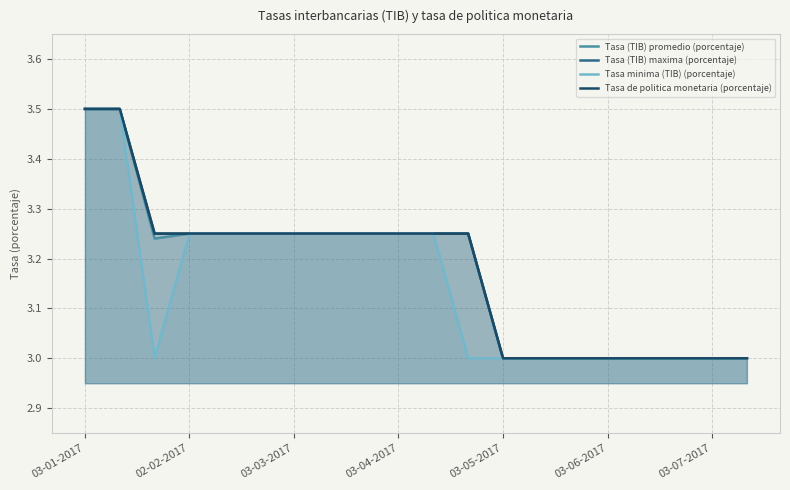

Is the value of Tasa de politica monetaria (porcentaje) at 11 greater than the value of Tasa (TIB) promedio (porcentaje) at 13?

Yes